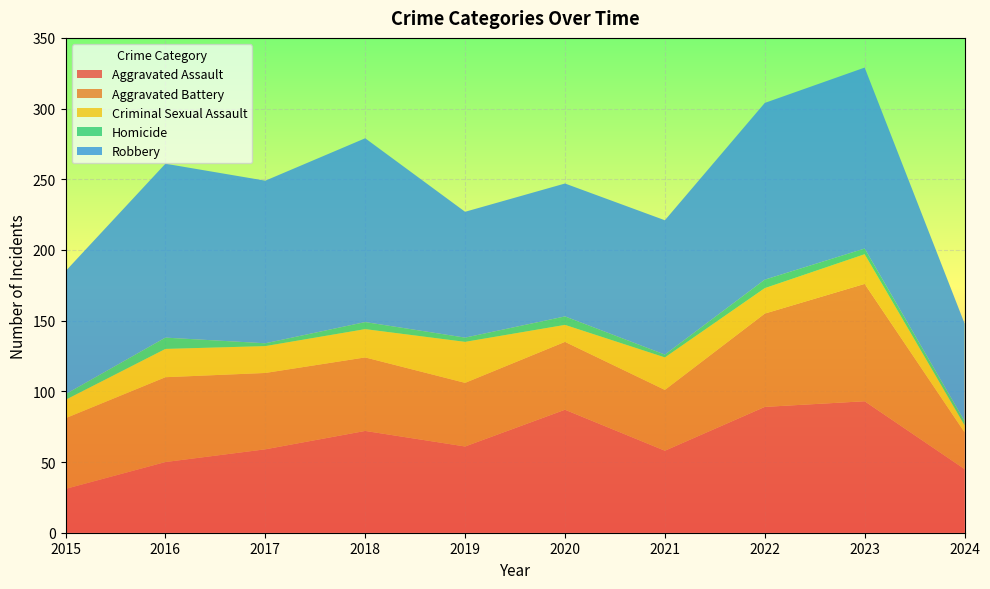

Reading left to right, extract all data points from this chart.

Aggravated Assault: 2015=31	2016=50	2017=59	2018=72	2019=61	2020=87	2021=58	2022=89	2023=93	2024=45
Aggravated Battery: 2015=50	2016=60	2017=54	2018=52	2019=45	2020=48	2021=43	2022=66	2023=83	2024=26
Criminal Sexual Assault: 2015=13	2016=20	2017=19	2018=20	2019=29	2020=12	2021=23	2022=18	2023=21	2024=5
Homicide: 2015=4	2016=8	2017=2	2018=5	2019=3	2020=6	2021=2	2022=6	2023=4	2024=3
Robbery: 2015=87	2016=123	2017=115	2018=130	2019=89	2020=94	2021=95	2022=125	2023=128	2024=69